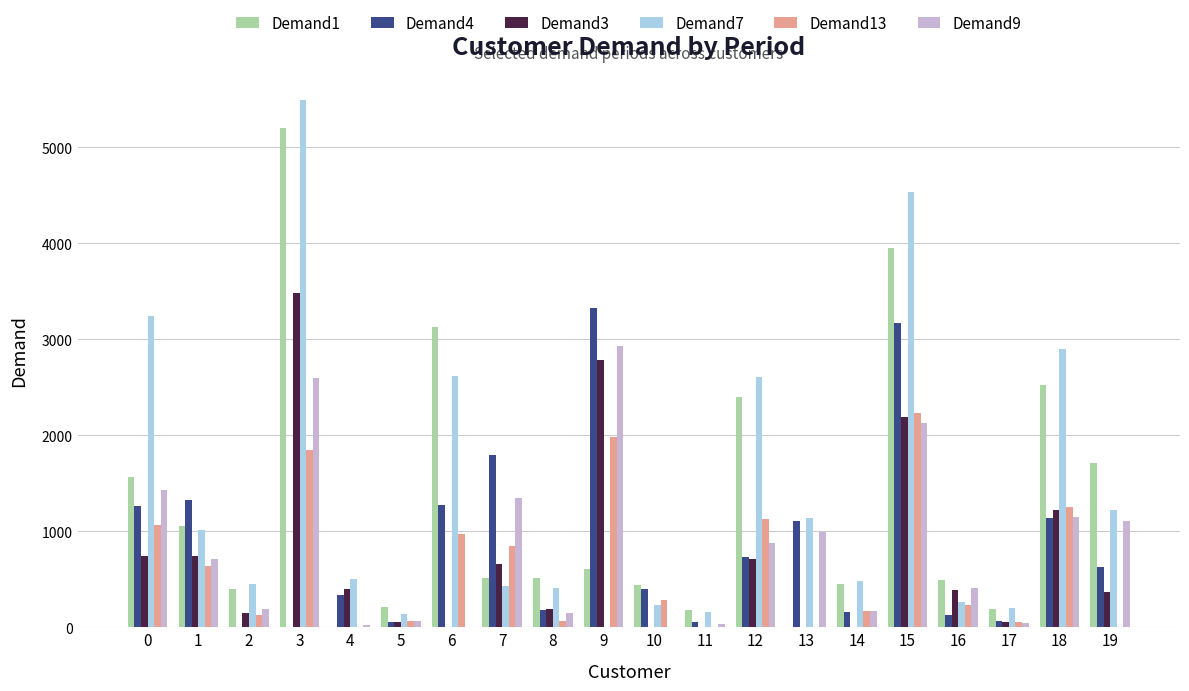

Which label corresponds to the largest value in the chart?

3